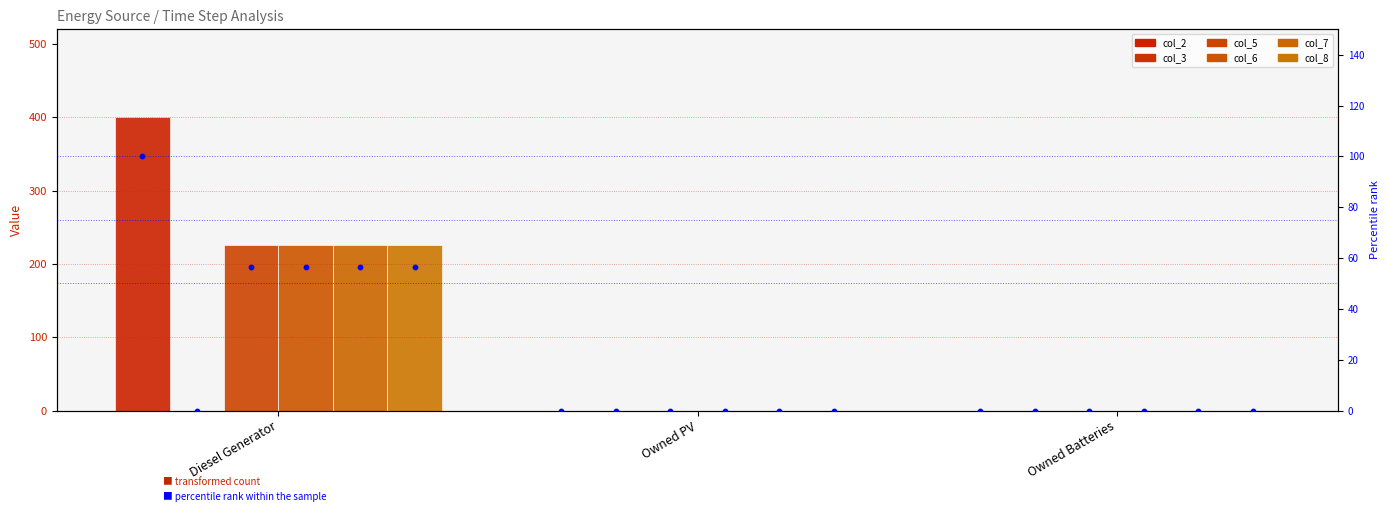

Which series has the largest Y range (max minus min)?

col_2